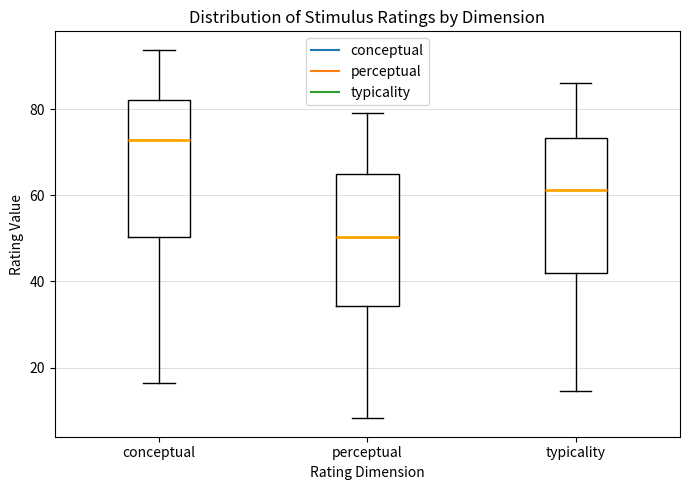

Reading left to right, read every box against the y-axis: the position of its median line, the range the box covers, and the ends of its whiskers. The values are not printed on the chart, so give them approximately, as read against the axis.

conceptual: median 72, box 50 to 82, whiskers 16 to 94
perceptual: median 50, box 34 to 64, whiskers 8 to 80
typicality: median 62, box 42 to 74, whiskers 14 to 86